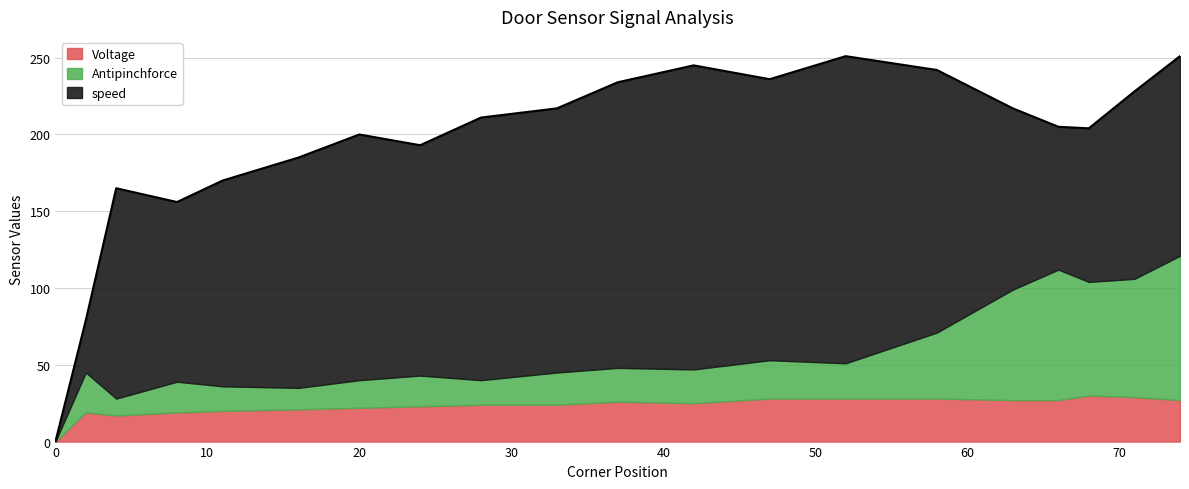

True or false: Antipinchforce and speed cross at least once.

False